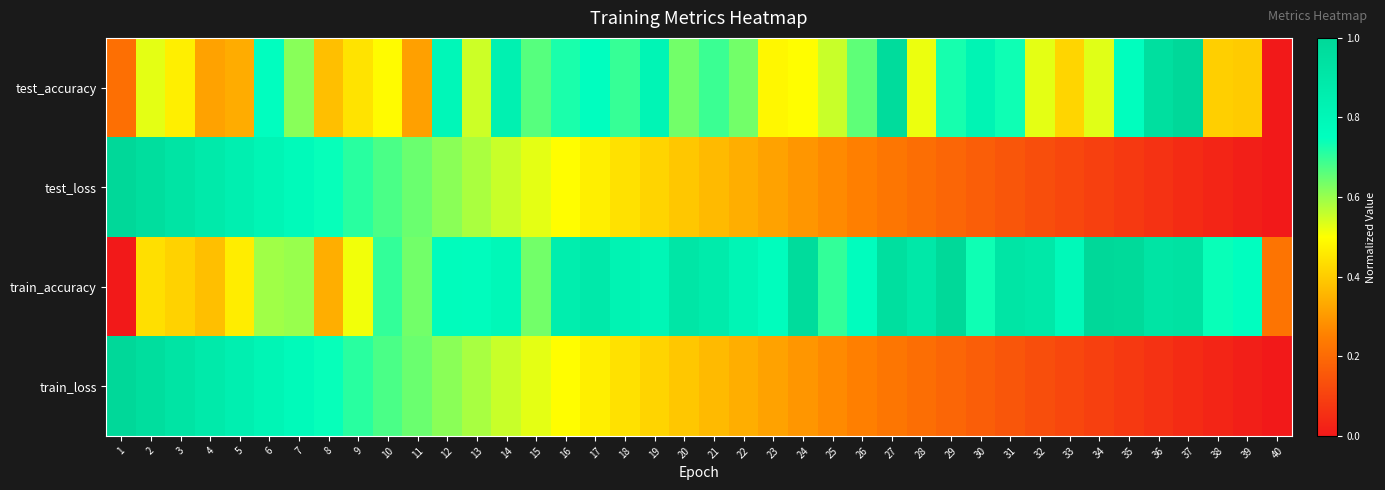

Between 1 and 40, which series saw the biggest shift?

test_loss